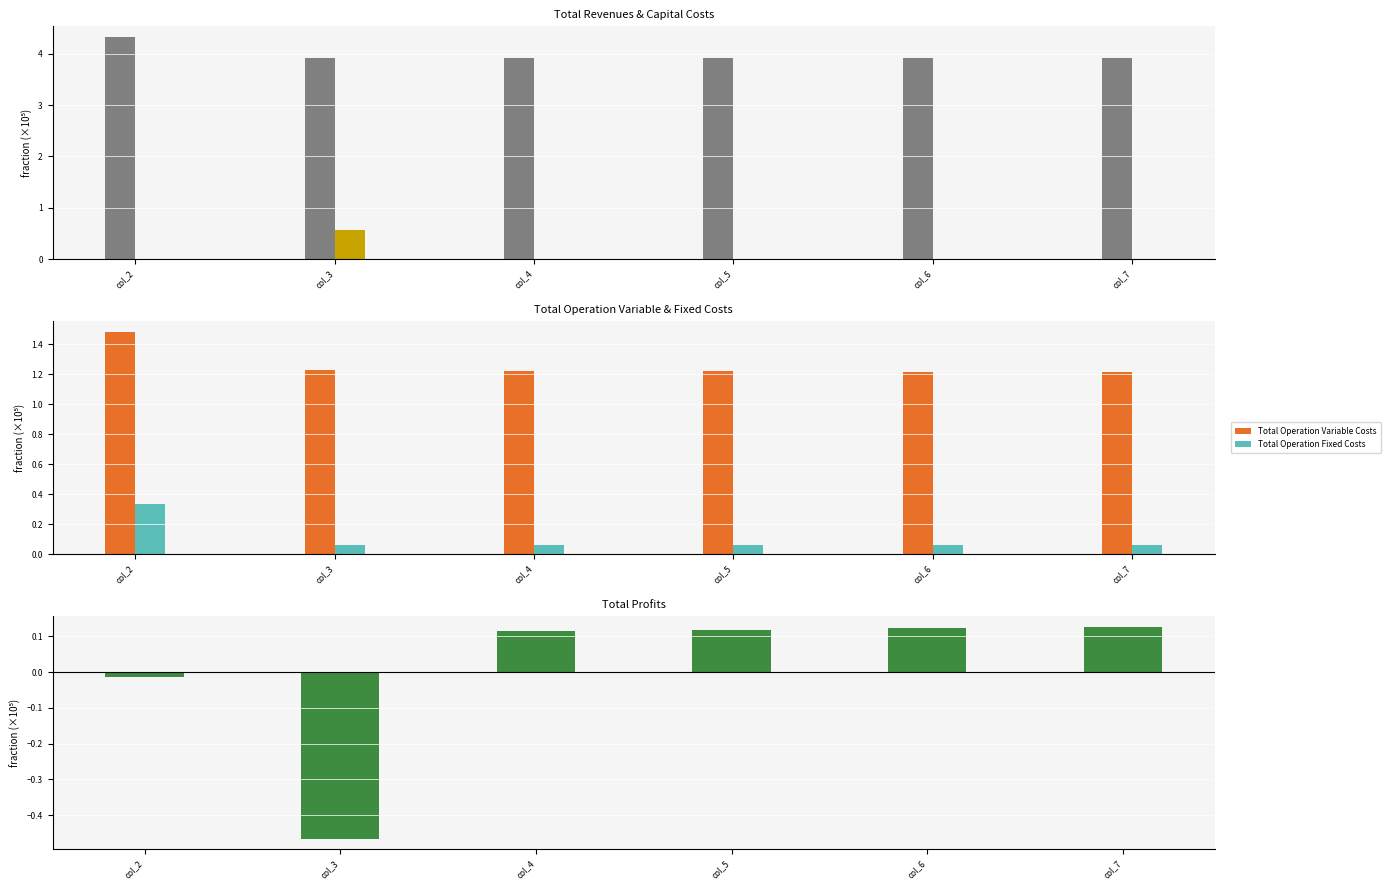

Count the number of categories in the chart.

6